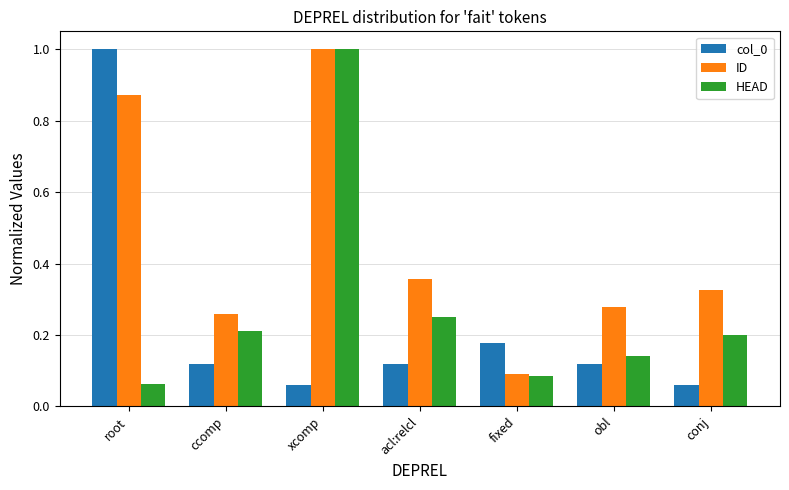

At which category is the sum across all series the highest?

xcomp